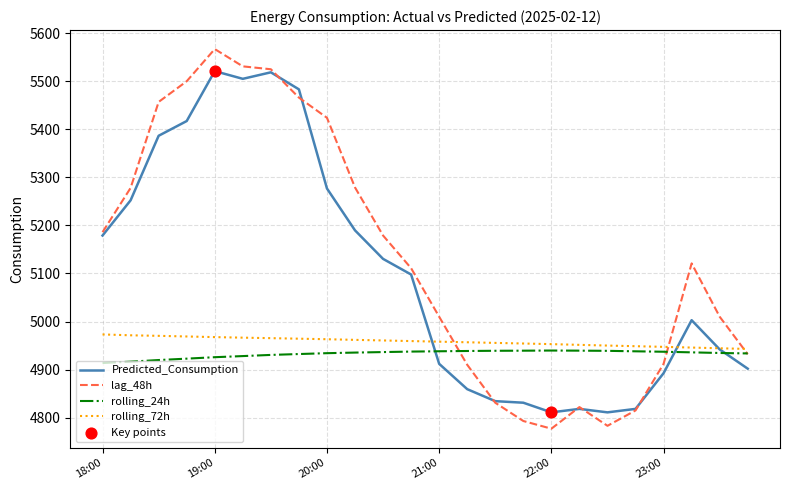

Which series has the widest spread of values?

lag_48h